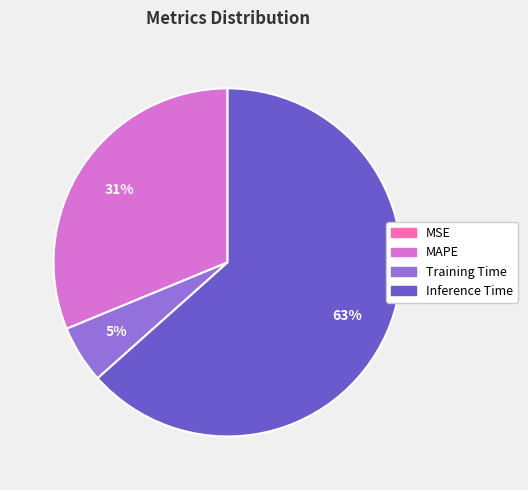

Between Inference Time and Training Time, which is larger?

Inference Time